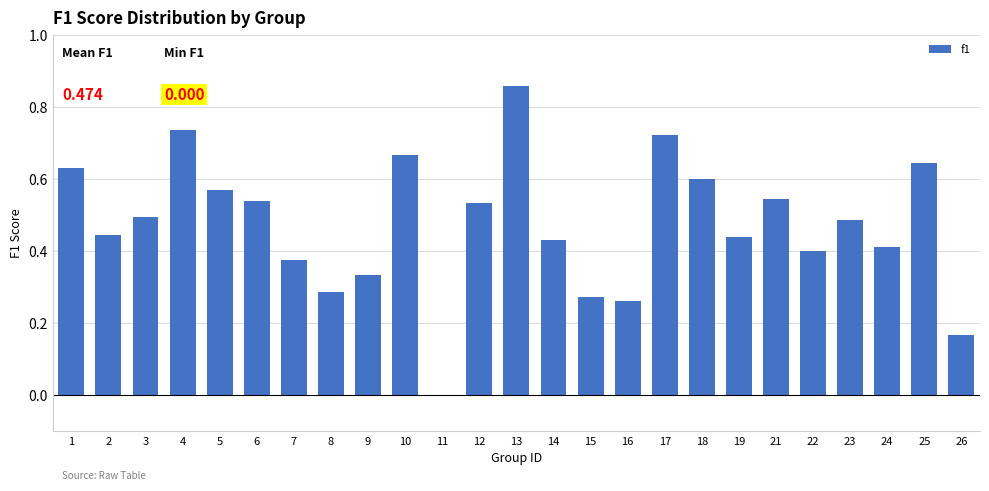

Is it true that the value at 5 is 0.2?

False